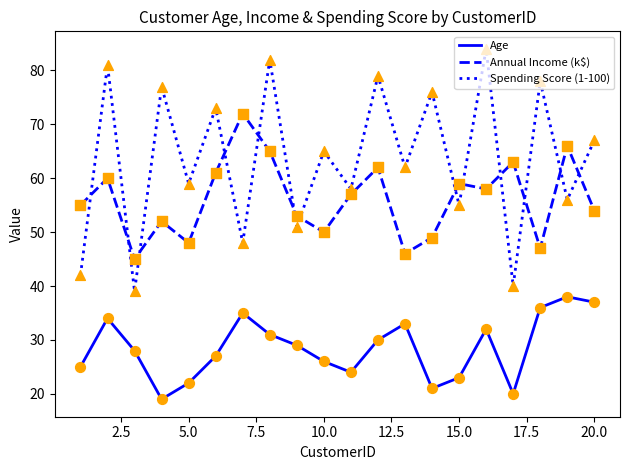

Which series has the widest spread of values?

Spending Score (1-100)